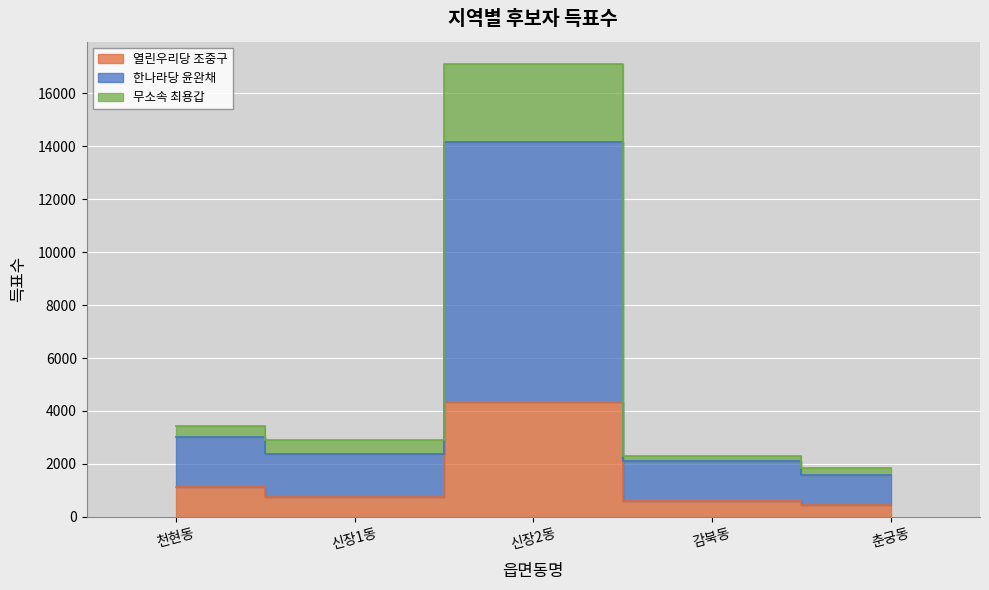

Where is the first local maximum for 무소속 최용갑?

신장2동